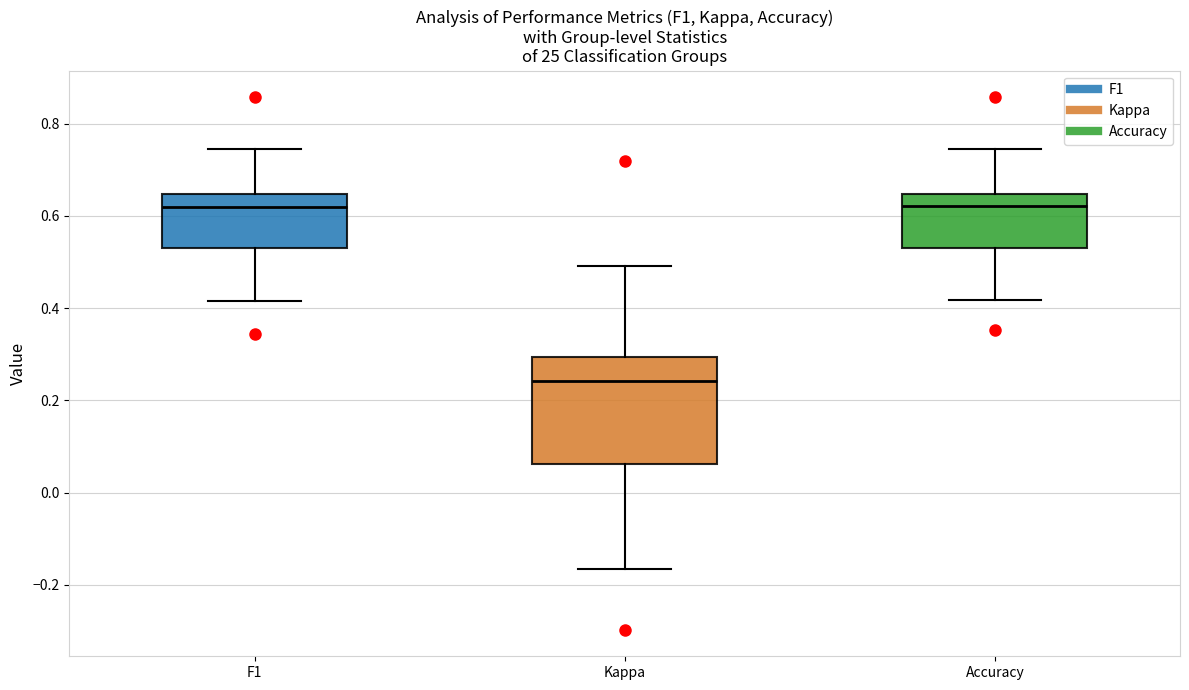

Reading left to right, read every box against the y-axis: the position of its median line, the range the box covers, and the ends of its whiskers. The values are not printed on the chart, so give them approximately, as read against the axis.

F1: median 0.62, box 0.54 to 0.64, whiskers 0.42 to 0.74
Kappa: median 0.24, box 0.06 to 0.30, whiskers -0.16 to 0.50
Accuracy: median 0.62, box 0.54 to 0.64, whiskers 0.42 to 0.74